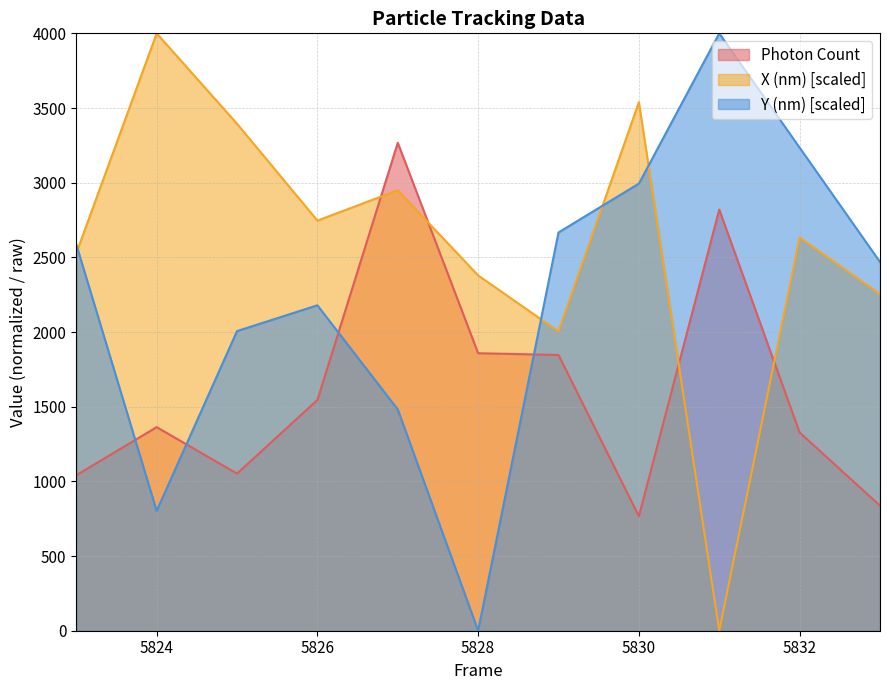

At how many categories does at least one series exceed 2060?

11